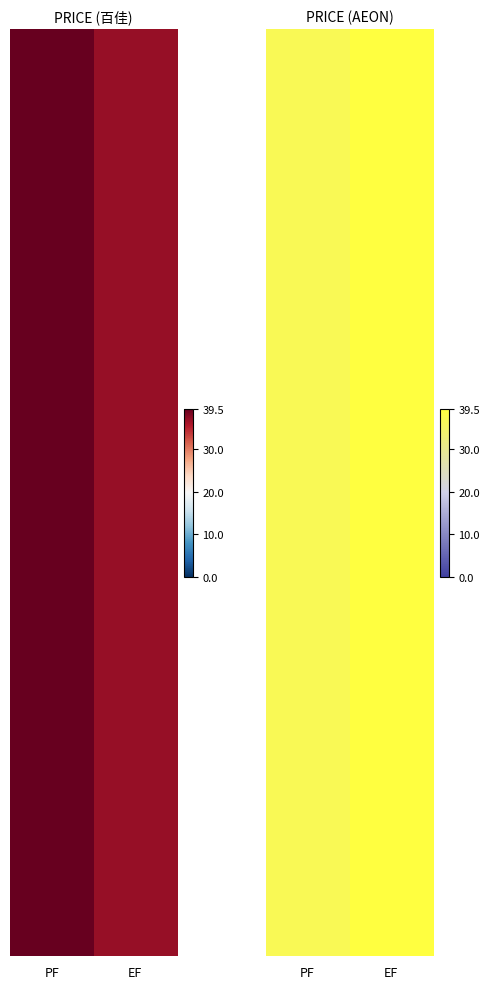

Between EF and PF, which is larger?

EF